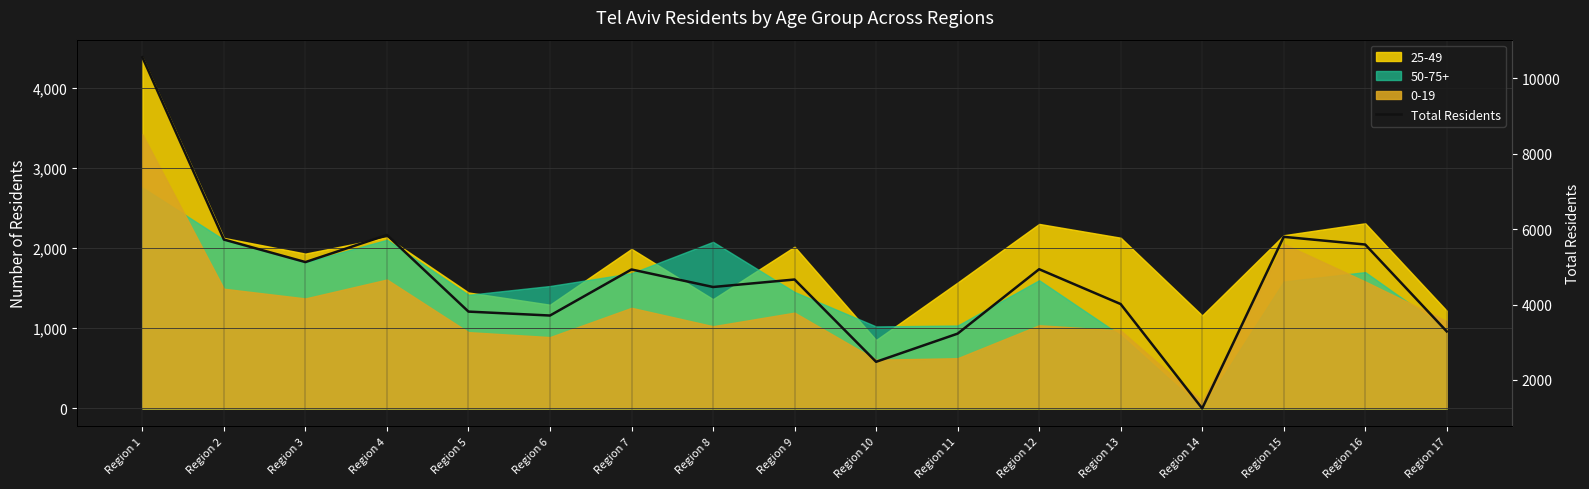

Approximately how many times larger is the value at Region 11 compared to Region 13?

0.8